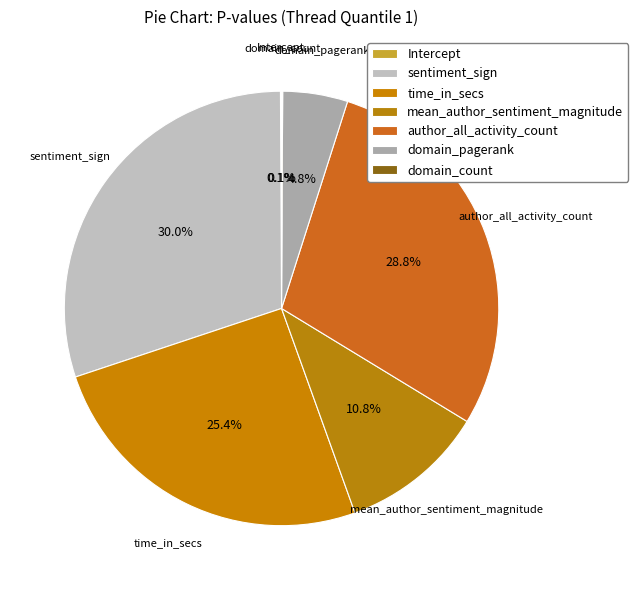

To the nearest percent, what percentage of the pie is time_in_secs?

25%